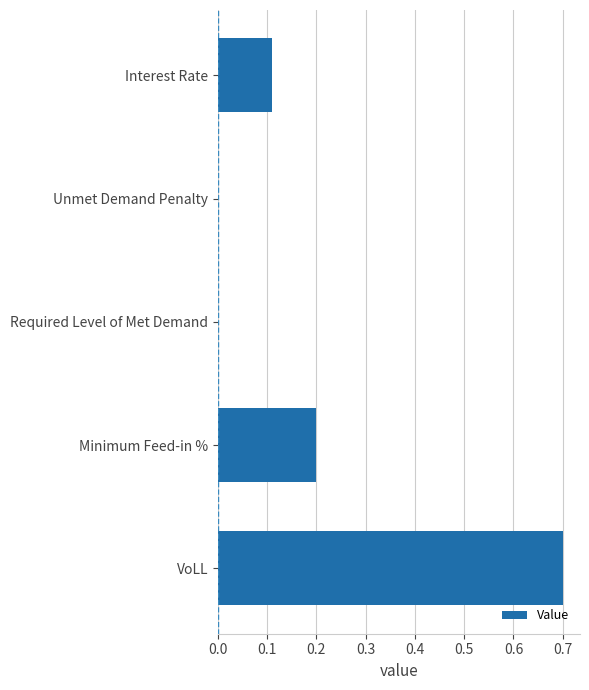

What is the change in value from VoLL to Required Level of Met Demand?

-0.7